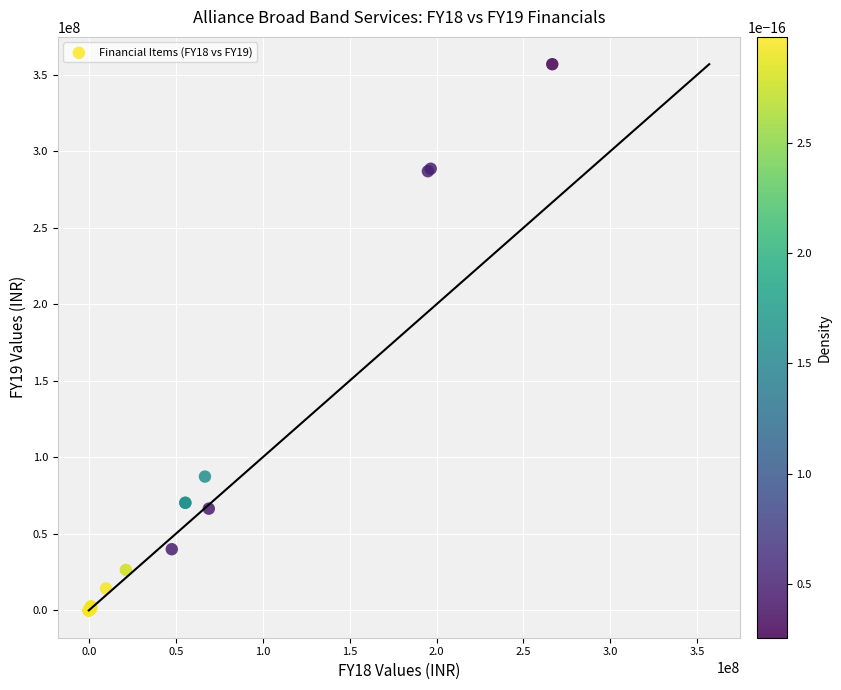

What Y value in the scatter plot is closest to 178410815?

87426343.5